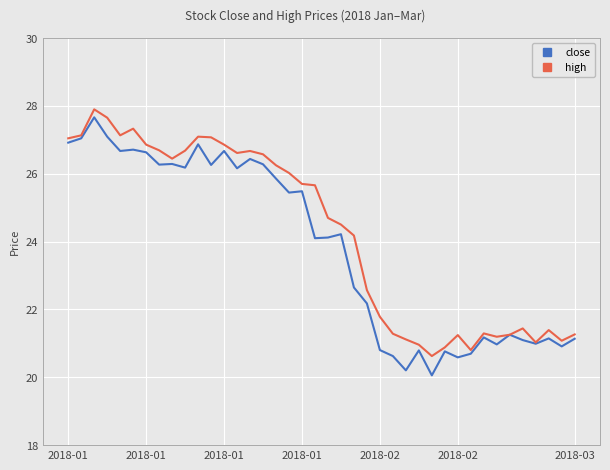

True or false: high has more than 1 points higher than both neighbors.

True